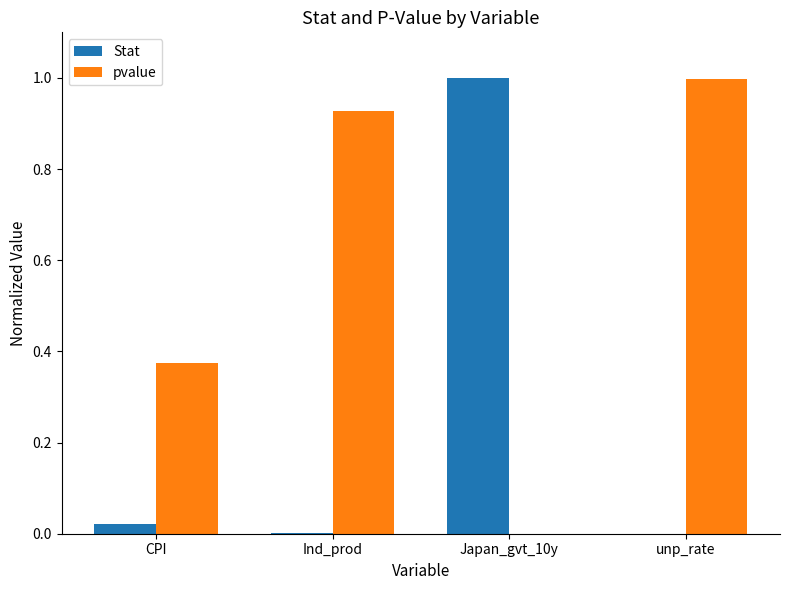

What value does the pvalue series have at unp_rate?

1.0